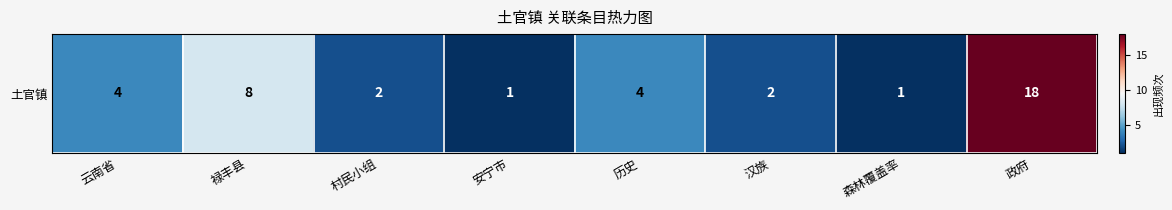

What is the greatest value displayed?

18